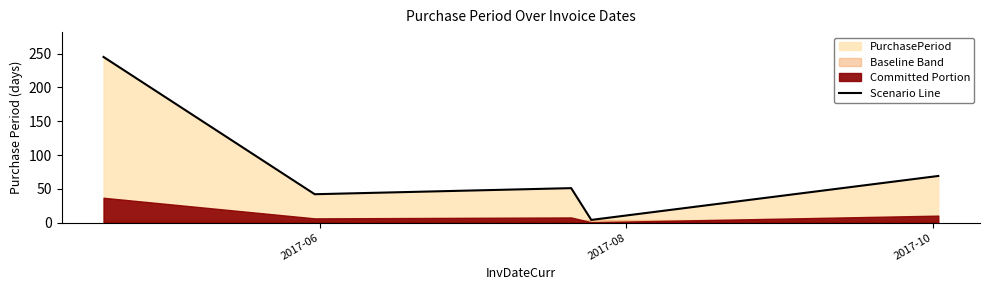

The value at 2017-06 is 384. True or false?

False